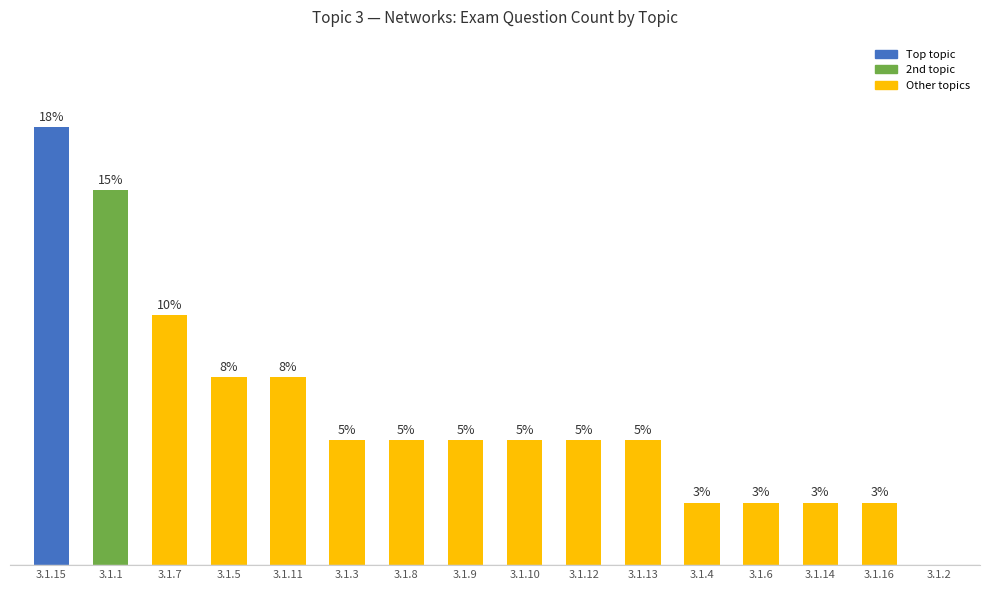

Reading left to right, list all the values displayed in this chart.

3.1.15=7	3.1.1=6	3.1.7=4	3.1.5=3	3.1.11=3	3.1.3=2	3.1.8=2	3.1.9=2	3.1.10=2	3.1.12=2	3.1.13=2	3.1.4=1	3.1.6=1	3.1.14=1	3.1.16=1	3.1.2=0